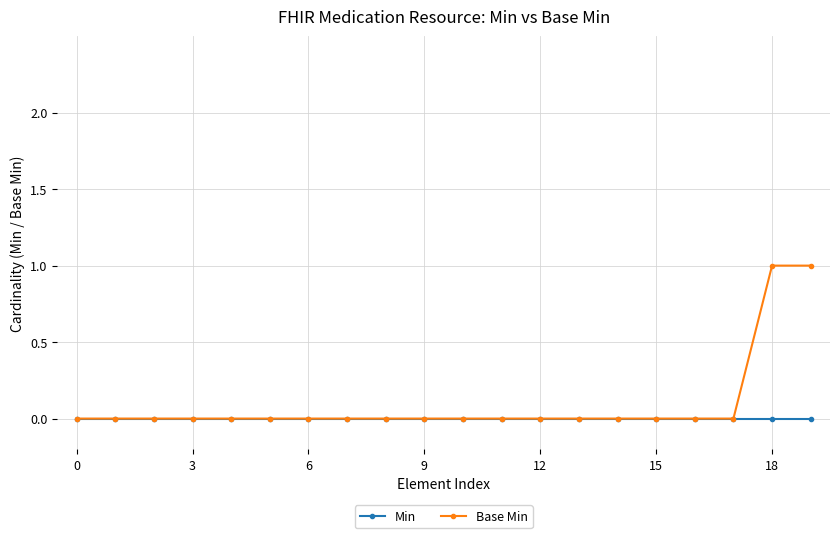

List the series in order of their peak value, lowest first.

Min, Base Min